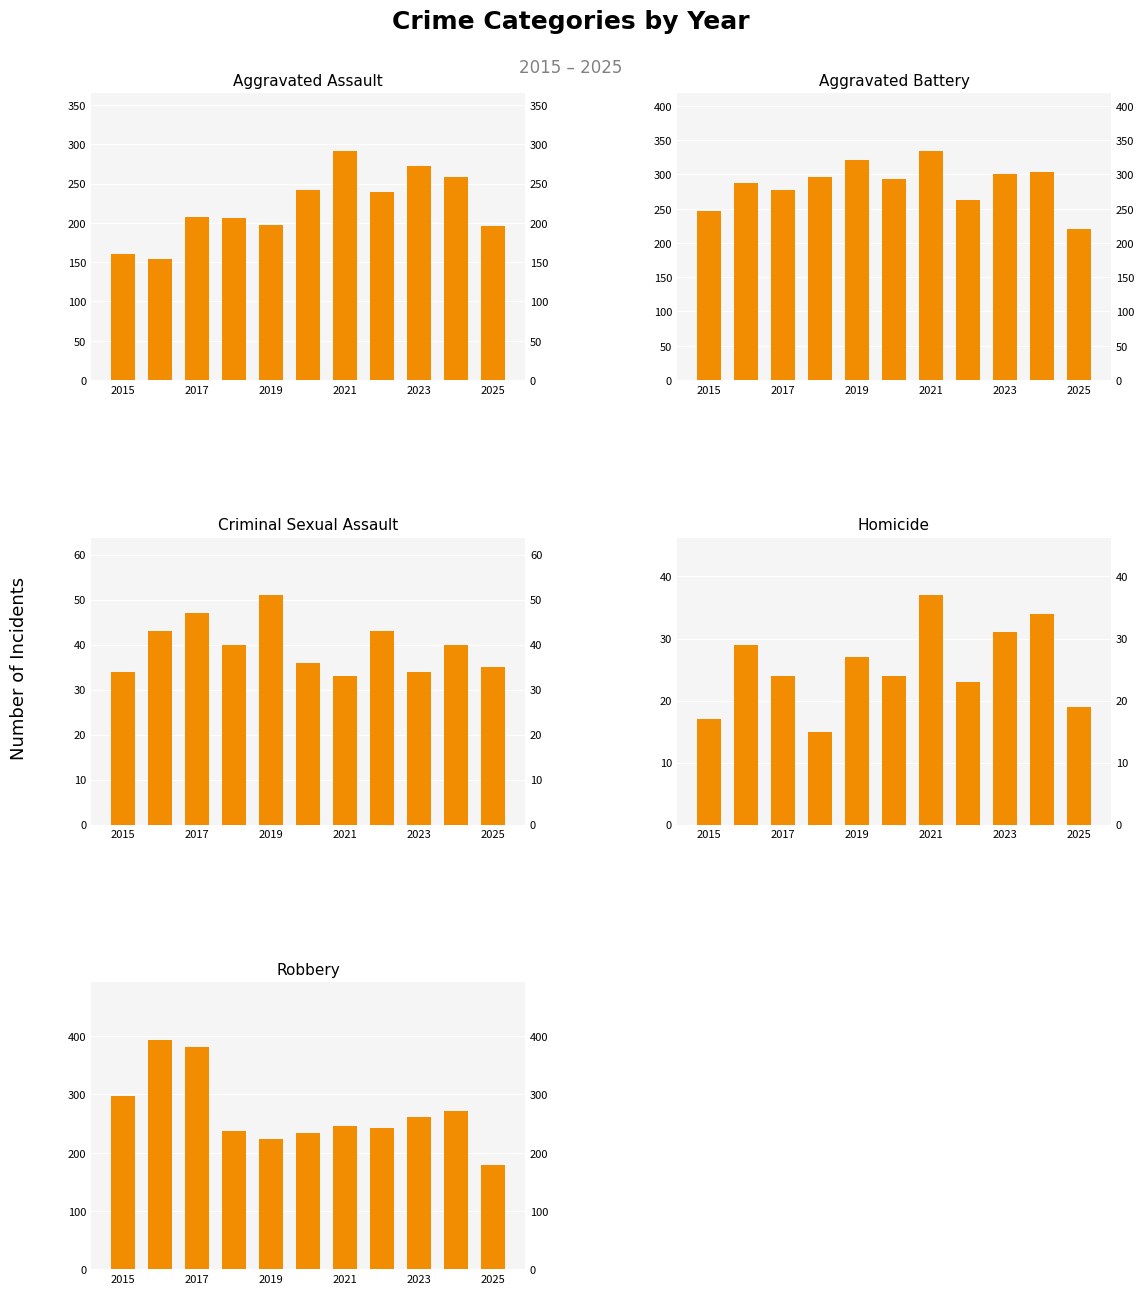

Between 2019 and 2015, which is larger?

2019